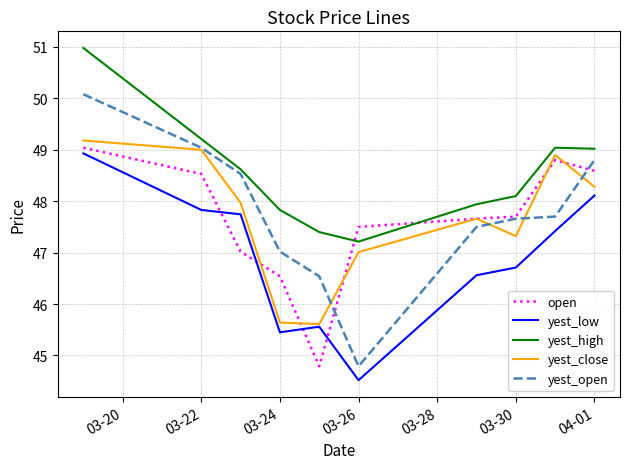

Which series has the widest spread of values?

yest_open